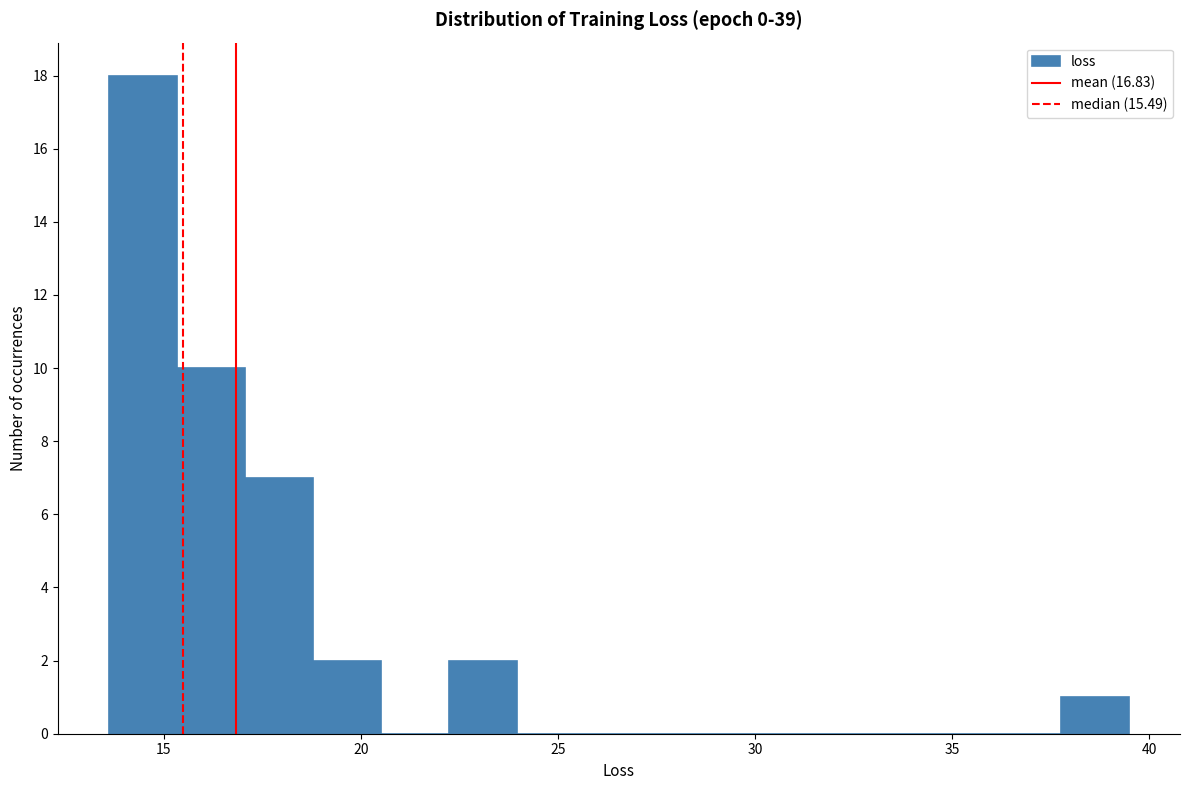

Around what value on the x-axis is the tallest bar? Give the approximate position of its centre, as read against the axis.

14.5